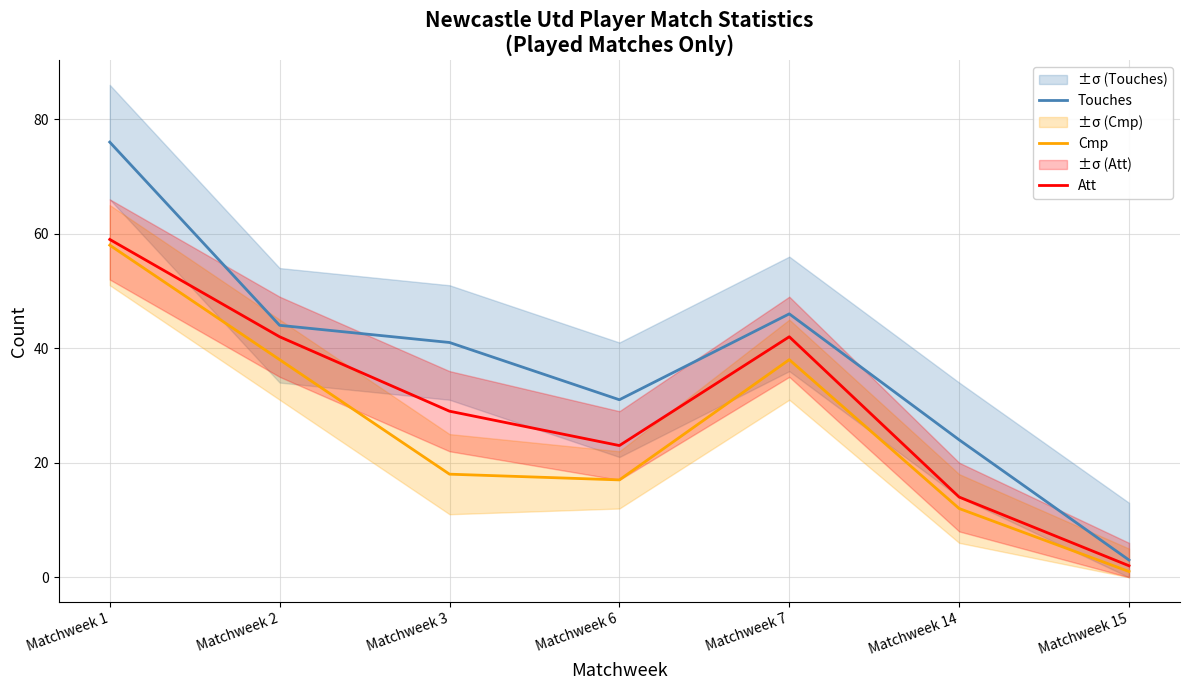

How many values in the Cmp series are below 18?

3